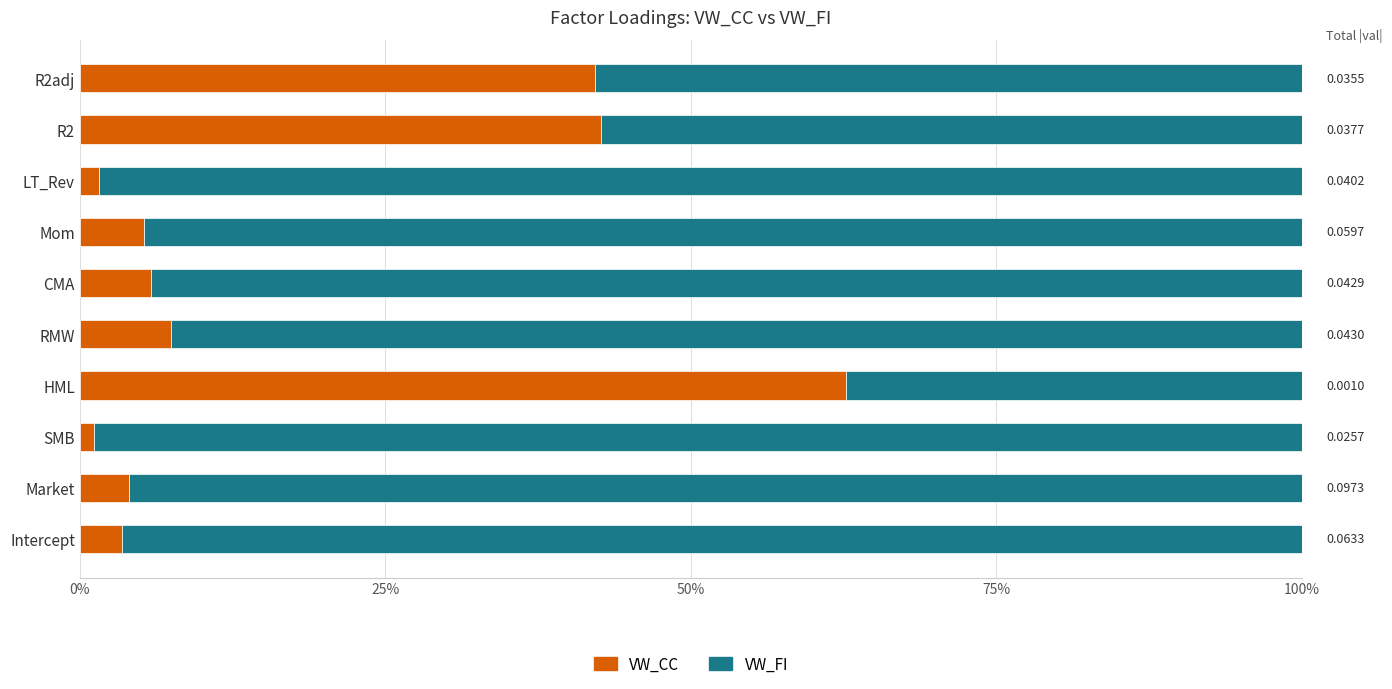

What are all the series names shown in the legend?

VW_CC, VW_FI